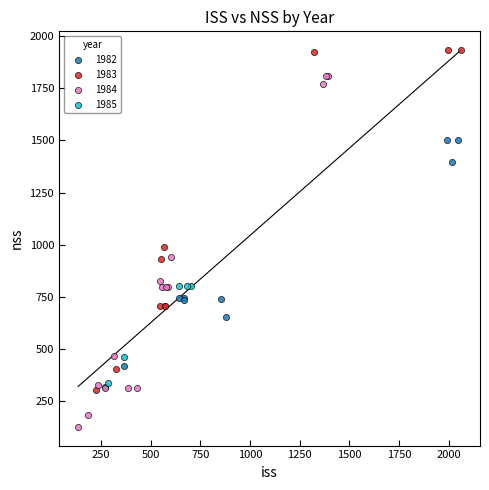

Which series has the widest spread of Y values?

1984